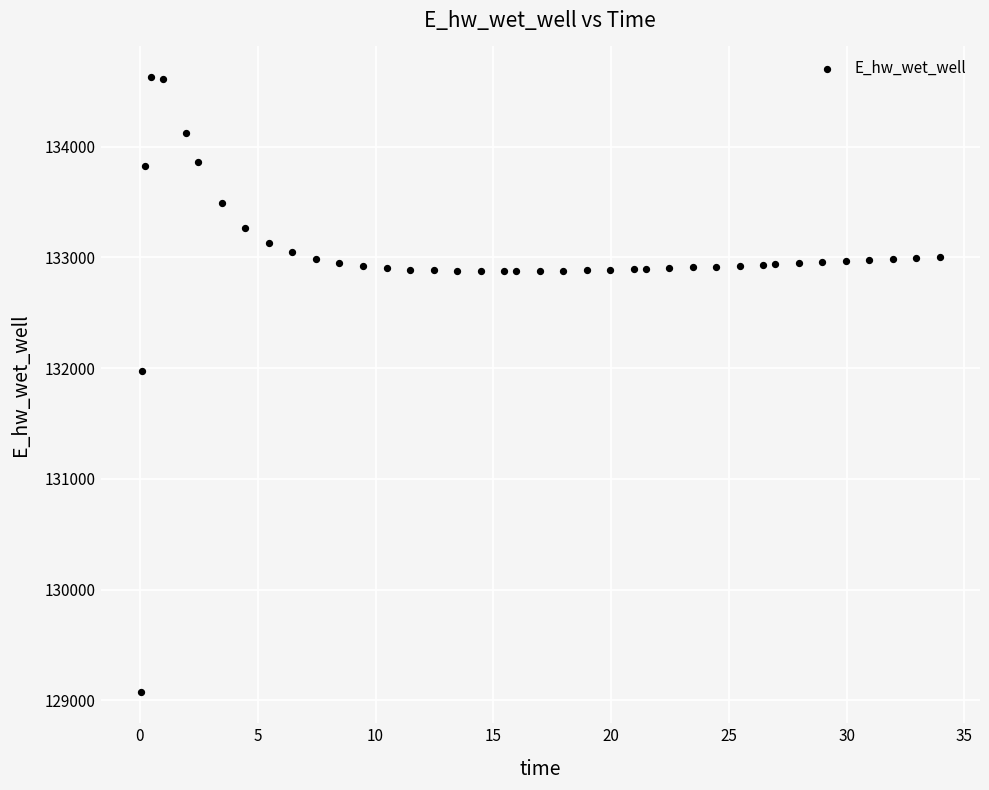

What Y value in the scatter plot is closest to 131849?

131970.0